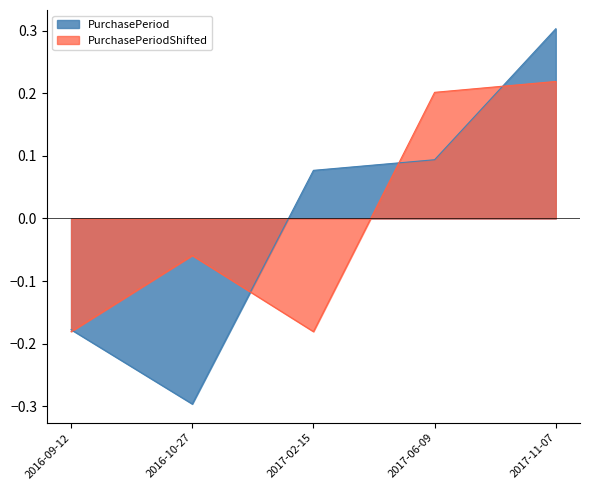

How many data points does each series have?

5